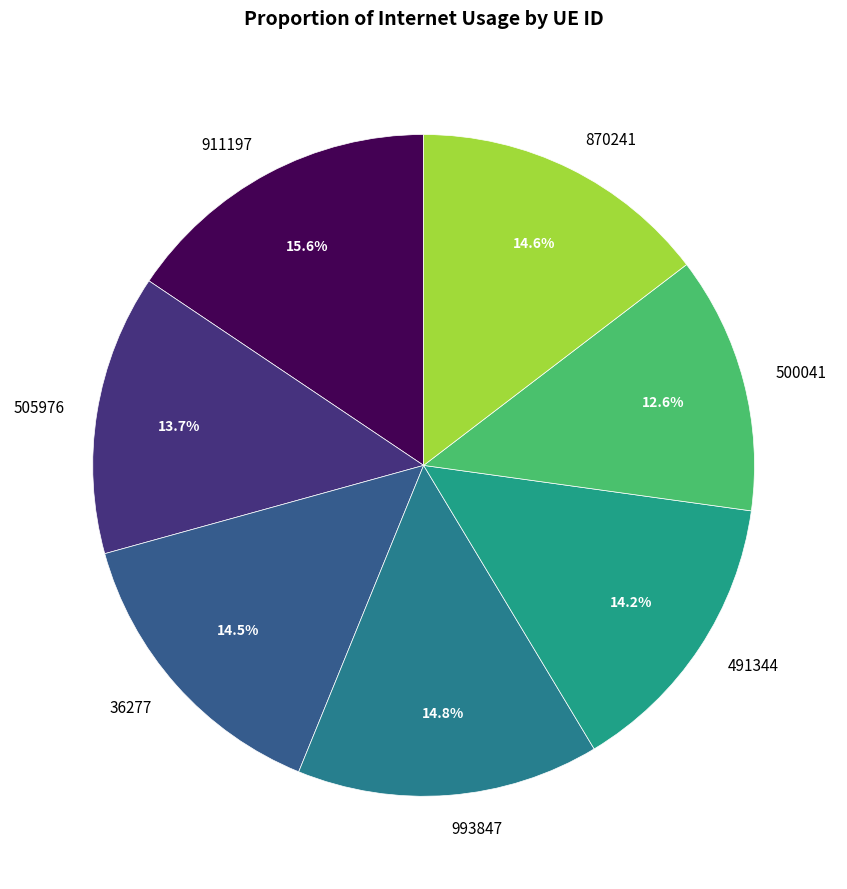

Which category has the smallest portion of the pie?

500041